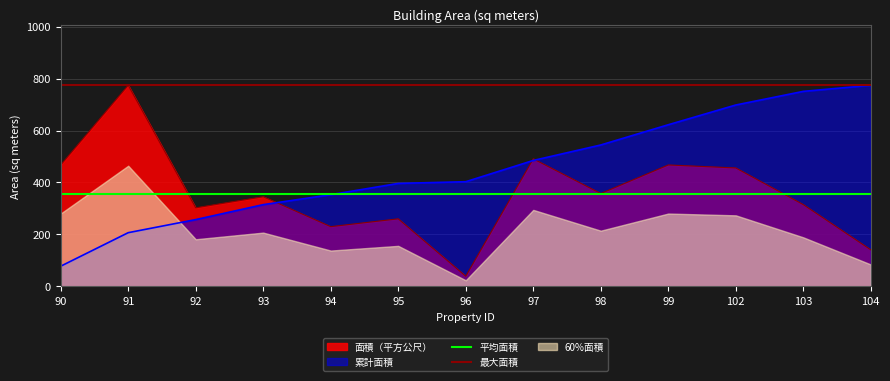

The value of 平均面積 at 98 is 357.5. True or false?

True